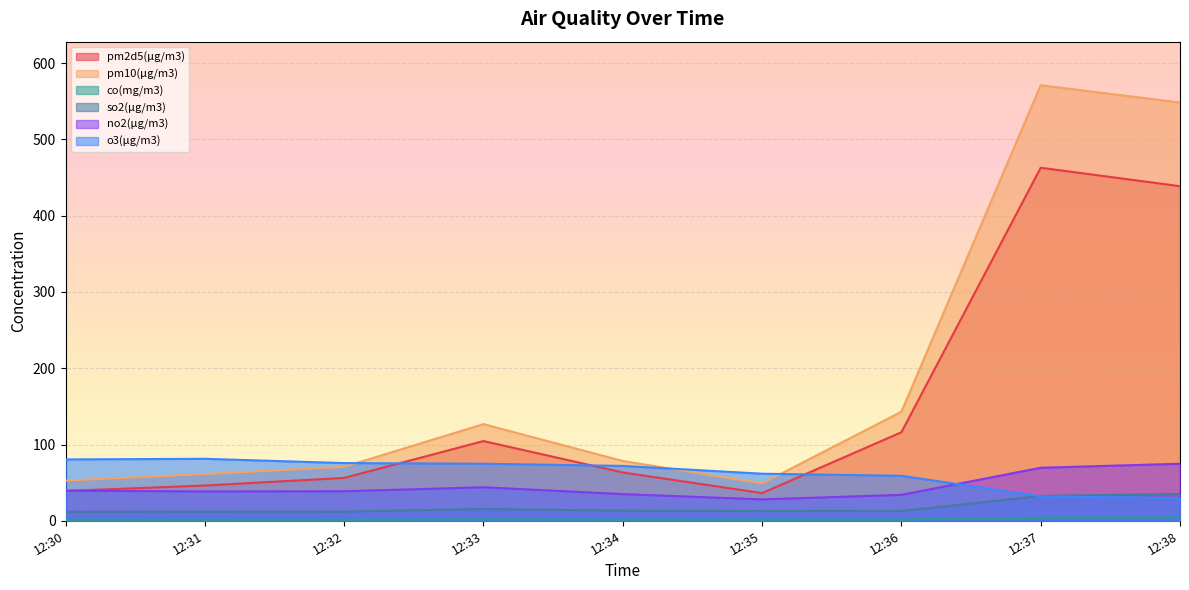

At which category does the chart reach its peak across all series?

12:37